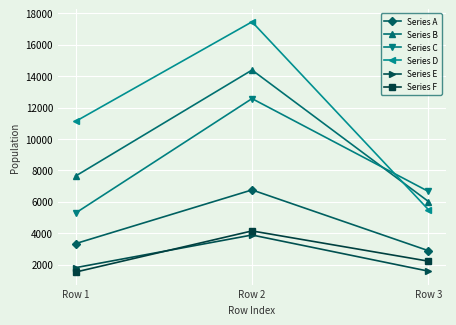

What is the difference between the maximum and second lowest values in the Series E series?

2080